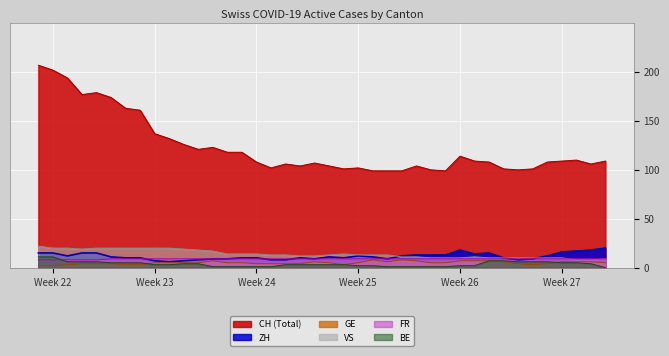

True or false: CH and FR intersect in this chart.

False